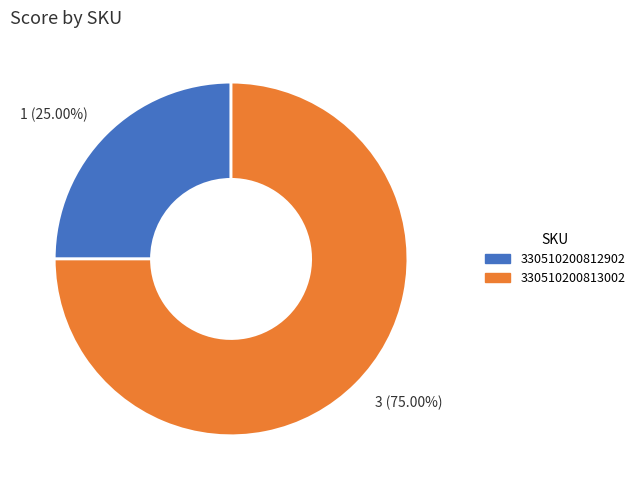

To the nearest percent, what is the difference between the 330510200812902 and 330510200813002 slice percentages?

50%